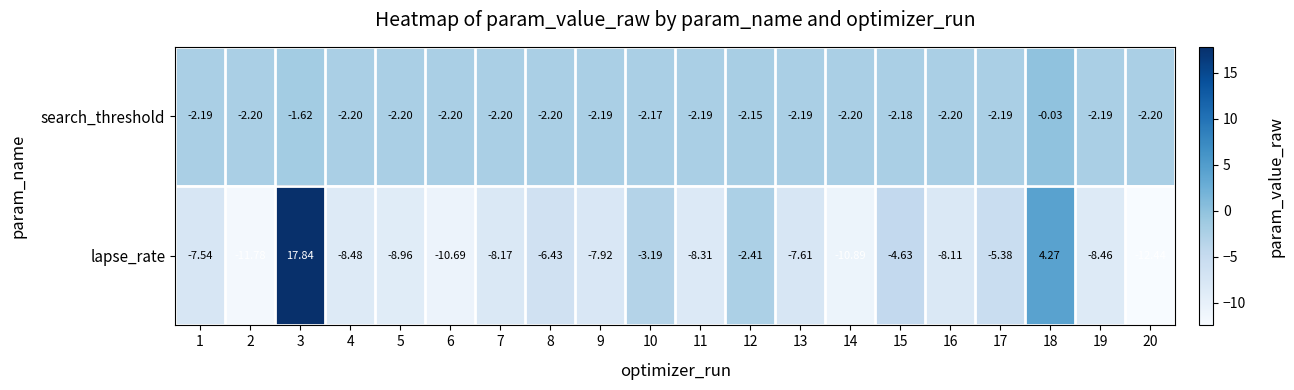

How many series are shown in this chart?

2